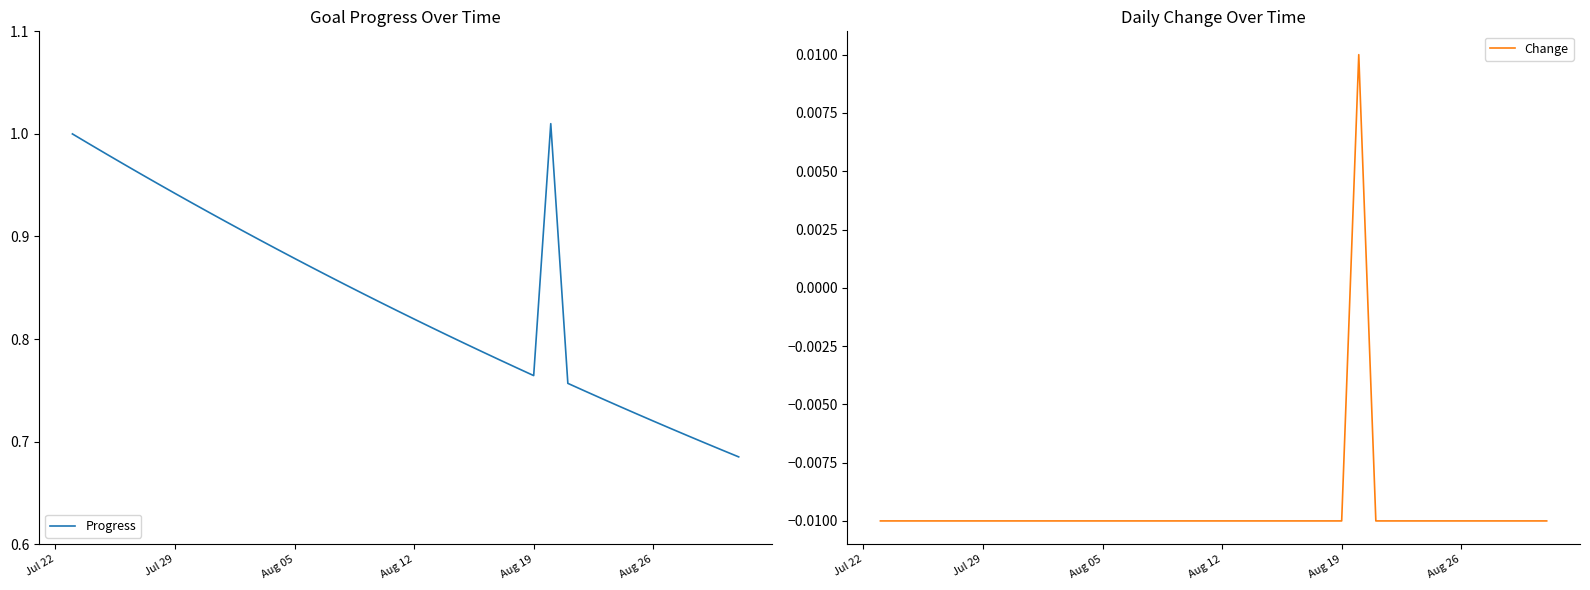

List the series in order of their peak value, highest first.

Progress, Change